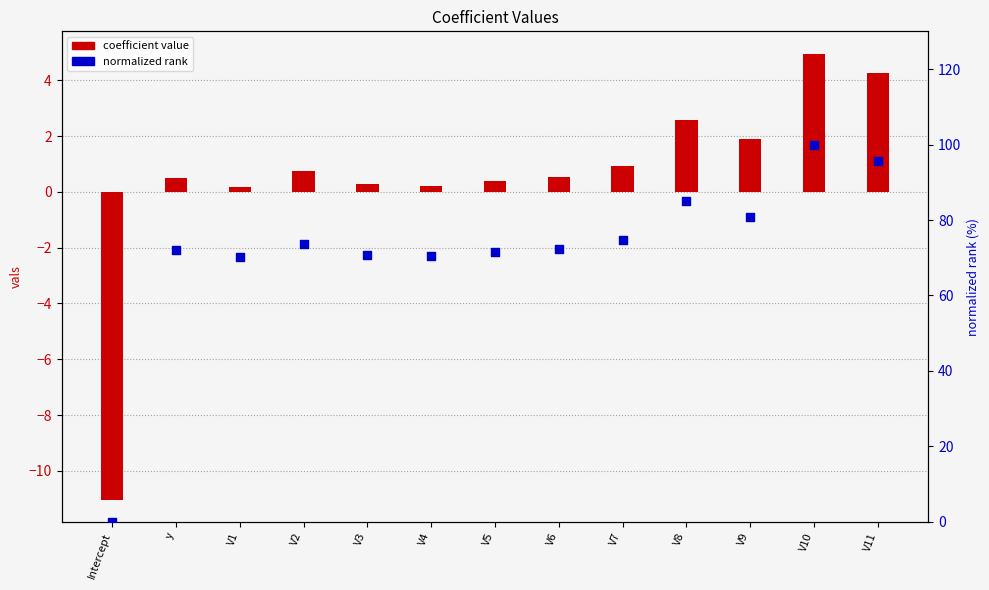

Is the value of normalized rank at V1 greater than the value of coefficient value at V11?

Yes